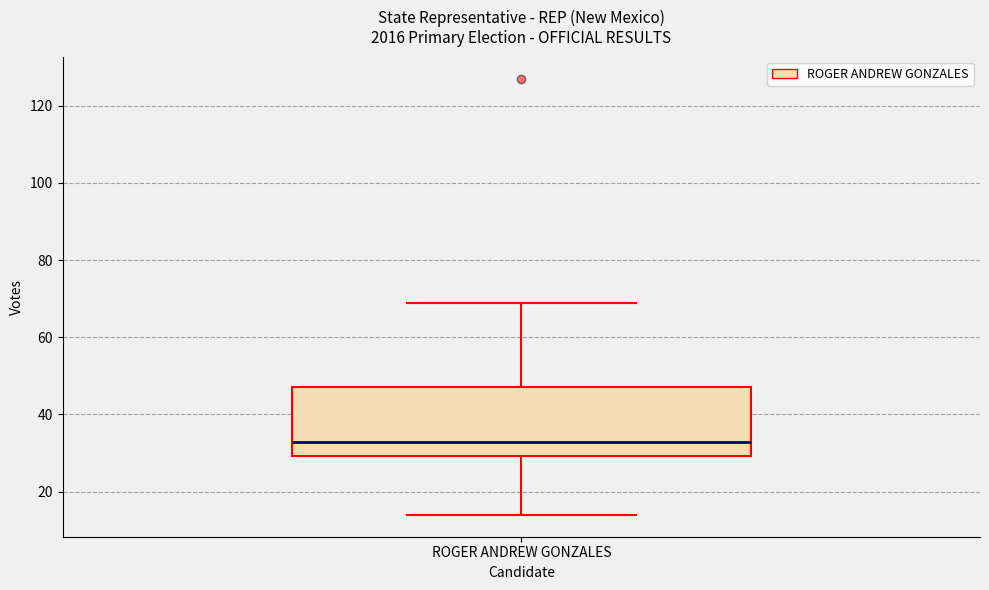

Read this box plot against the y-axis: the position of the median line, the range covered by the box, and the ends of both whiskers. The values are not printed on the chart, so give them approximately, as read against the axis.

median 34, box 30 to 48, whiskers 14 to 70